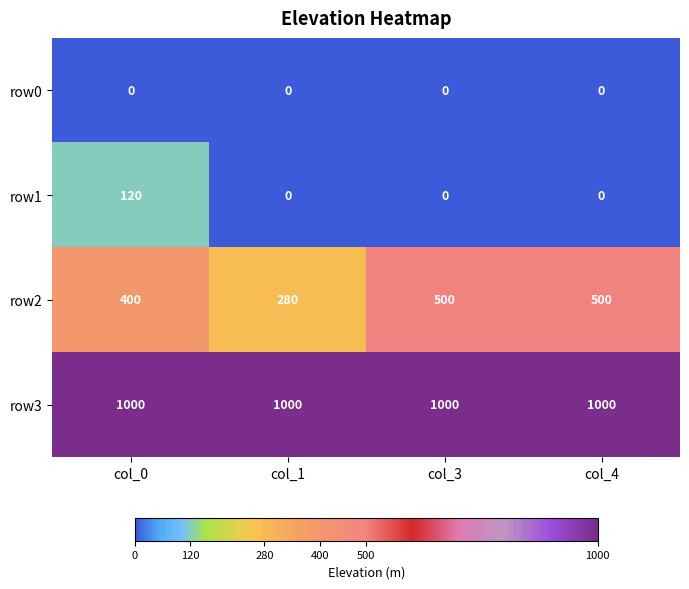

What is the average value of the row3 series?

1000